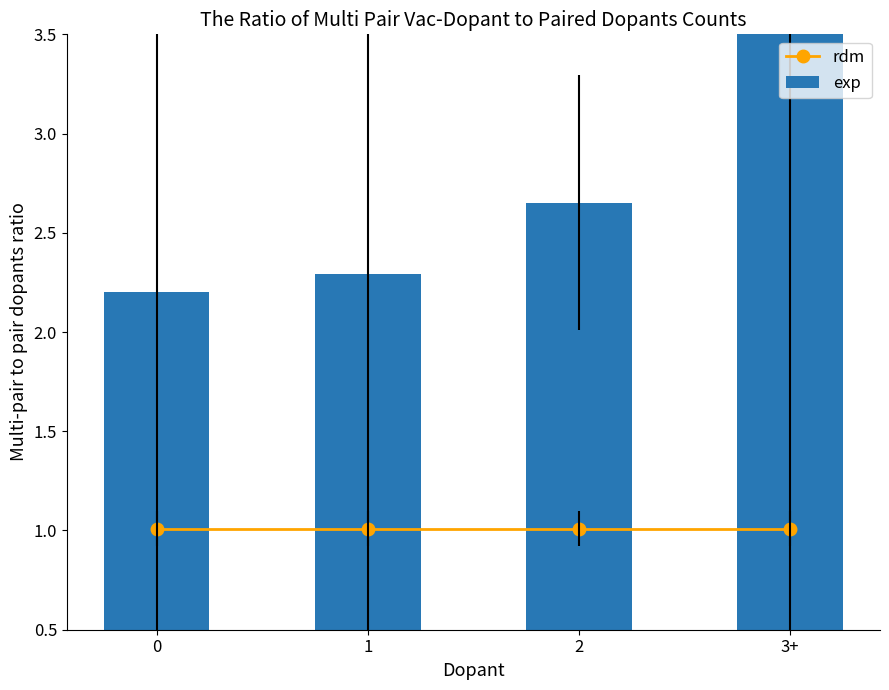

Reading right to left, extract all data points from this chart.

rdm: 1.0	1.0	1.0	1.0
exp: 4.1	2.7	2.3	2.2